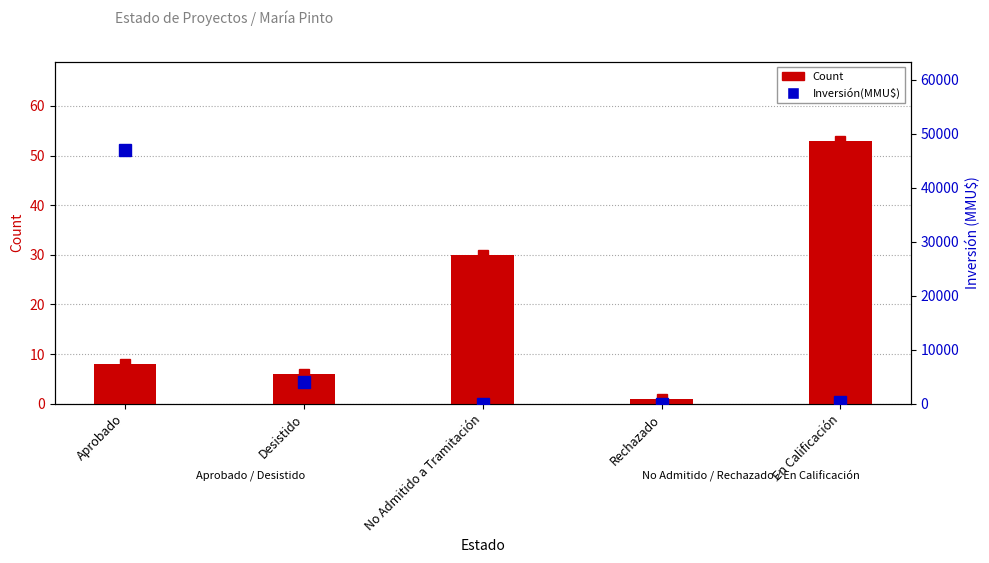

What is the total value across all series at Aprobado?

46941